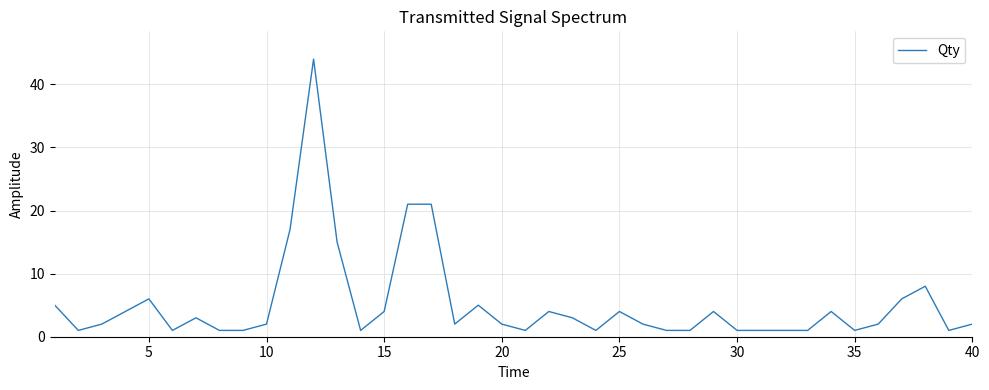

What is the difference between the maximum and minimum values?

43